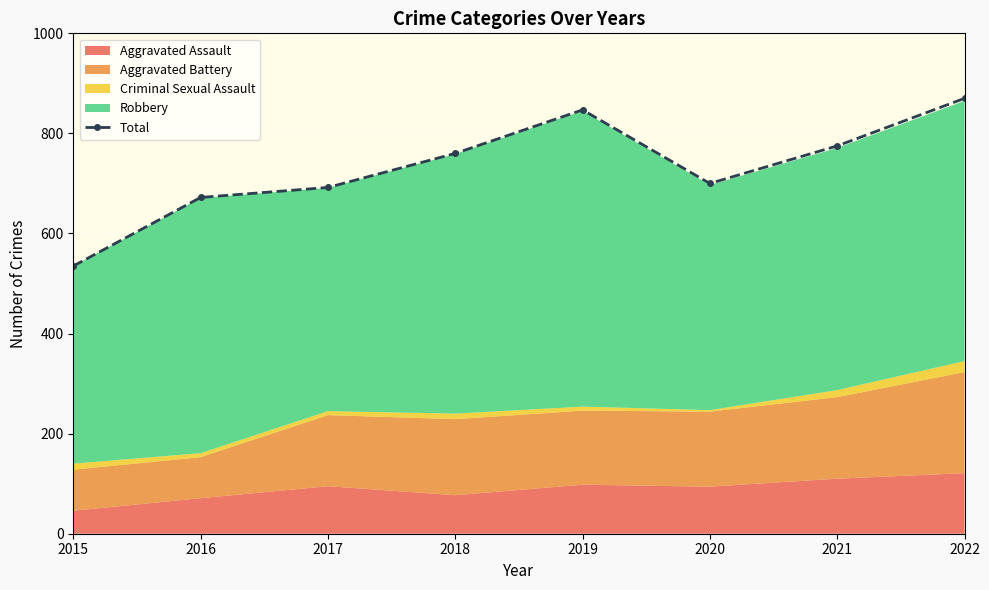

Rank the categories by value from highest to lowest.

2022, 2019, 2021, 2018, 2020, 2017, 2016, 2015